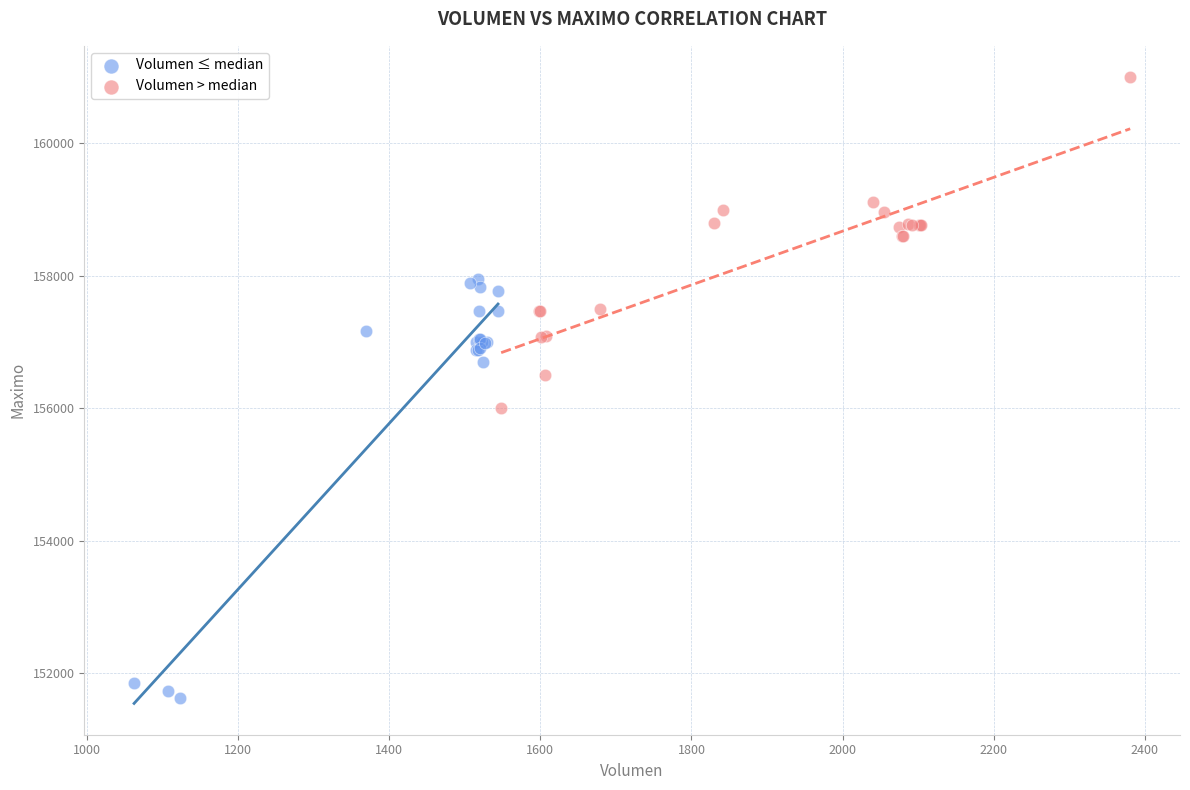

Which series has the largest Y range (max minus min)?

Volumen ≤ median